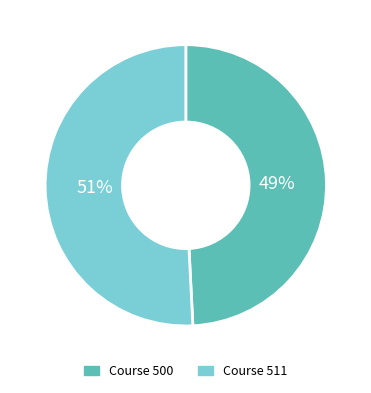

How many slices are in this pie chart?

2